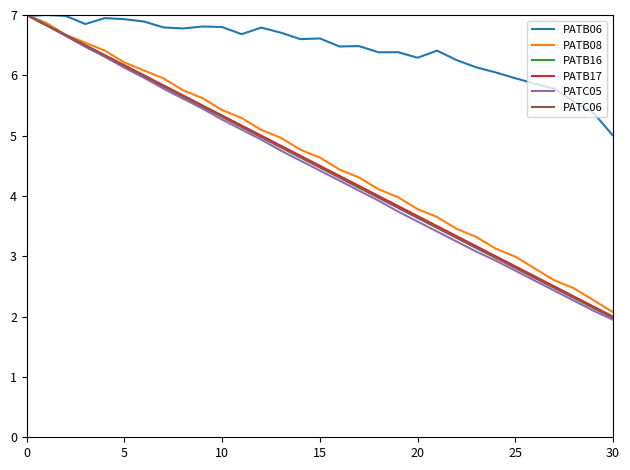

Reading left to right, transcribe all the data shown in this chart.

PATB06: 7.0	7.0	7.0	6.9	6.9	6.9	6.9	6.8	6.8	6.8	6.8	6.7	6.8	6.7	6.6	6.6	6.5	6.5	6.4	6.4	6.3	6.4	6.3	6.1	6.0	6.0	5.9	5.8	5.6	5.4	5.0	5.4	5.0	4.6	4.3	3.9	3.4	2.7	1.8	0.5
PATB08: 7.0	6.9	6.7	6.5	6.4	6.2	6.1	5.9	5.8	5.6	5.4	5.3	5.1	5.0	4.8	4.6	4.4	4.3	4.1	4.0	3.8	3.7	3.5	3.3	3.1	3.0	2.8	2.6	2.5	2.3	2.1	1.9	1.7	1.6	1.4	1.2	1.0	0.9	0.7	0.5
PATB16: 7.0	6.8	6.7	6.5	6.3	6.2	6.0	5.8	5.7	5.5	5.3	5.1	5.0	4.8	4.6	4.5	4.3	4.1	4.0	3.8	3.6	3.5	3.3	3.1	3.0	2.8	2.6	2.5	2.3	2.1	2.0	1.8	1.7	1.5	1.3	1.2	1.0	0.8	0.7	0.5
PATB17: 7.0	6.8	6.7	6.5	6.3	6.2	6.0	5.8	5.7	5.5	5.3	5.2	5.0	4.8	4.7	4.5	4.3	4.2	4.0	3.8	3.7	3.5	3.3	3.2	3.0	2.8	2.7	2.5	2.3	2.2	2.0	1.8	1.7	1.5	1.3	1.2	1.0	0.8	0.7	0.5
PATC05: 7.0	6.8	6.7	6.5	6.3	6.1	6.0	5.8	5.6	5.4	5.3	5.1	4.9	4.8	4.6	4.4	4.3	4.1	3.9	3.7	3.6	3.4	3.2	3.1	2.9	2.8	2.6	2.4	2.3	2.1	1.9	1.8	1.6	1.5	1.3	1.1	1.0	0.8	0.7	0.5
PATC06: 7.0	6.8	6.7	6.5	6.3	6.2	6.0	5.8	5.6	5.5	5.3	5.1	5.0	4.8	4.6	4.5	4.3	4.1	4.0	3.8	3.6	3.5	3.3	3.1	3.0	2.8	2.6	2.5	2.3	2.1	2.0	1.8	1.7	1.5	1.3	1.2	1.0	0.8	0.7	0.5